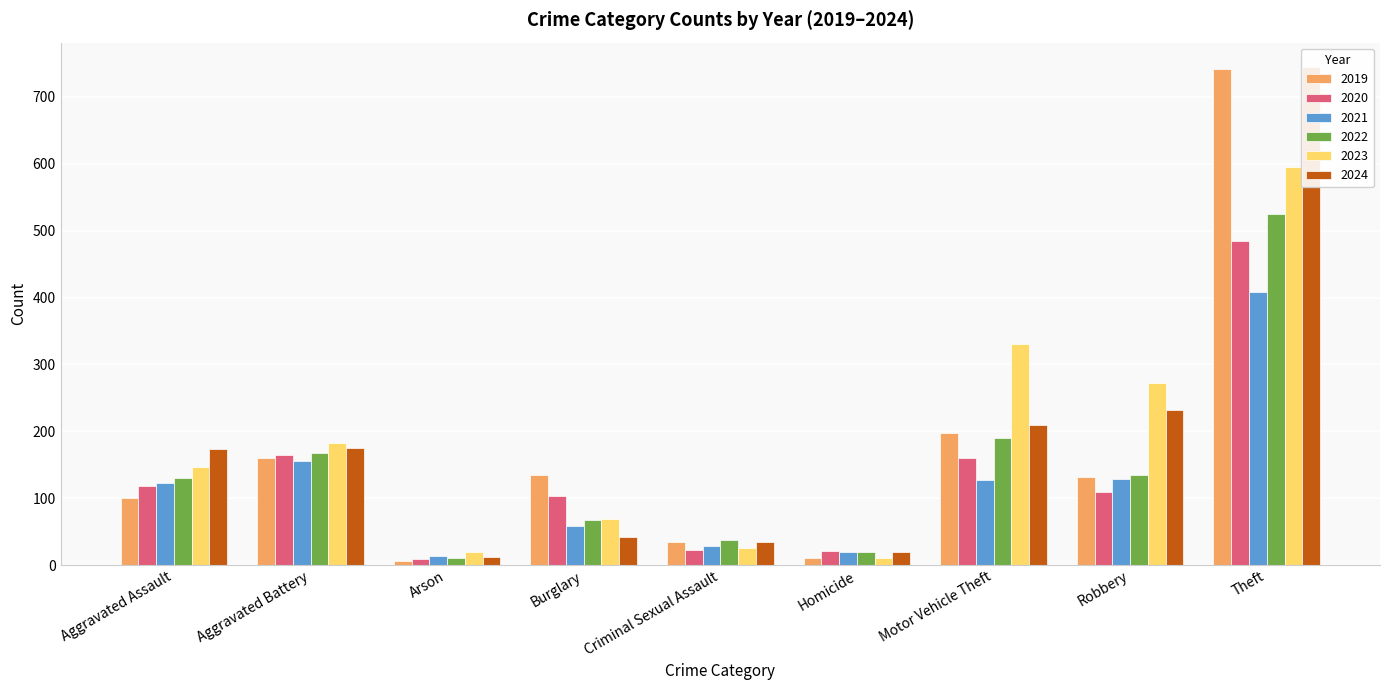

What position from the right is Motor Vehicle Theft?

3